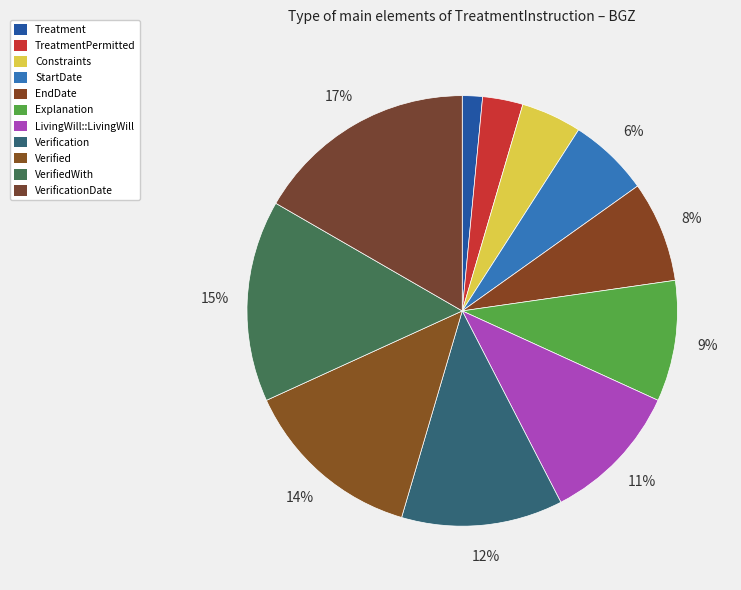

How many segments does this pie chart have?

11